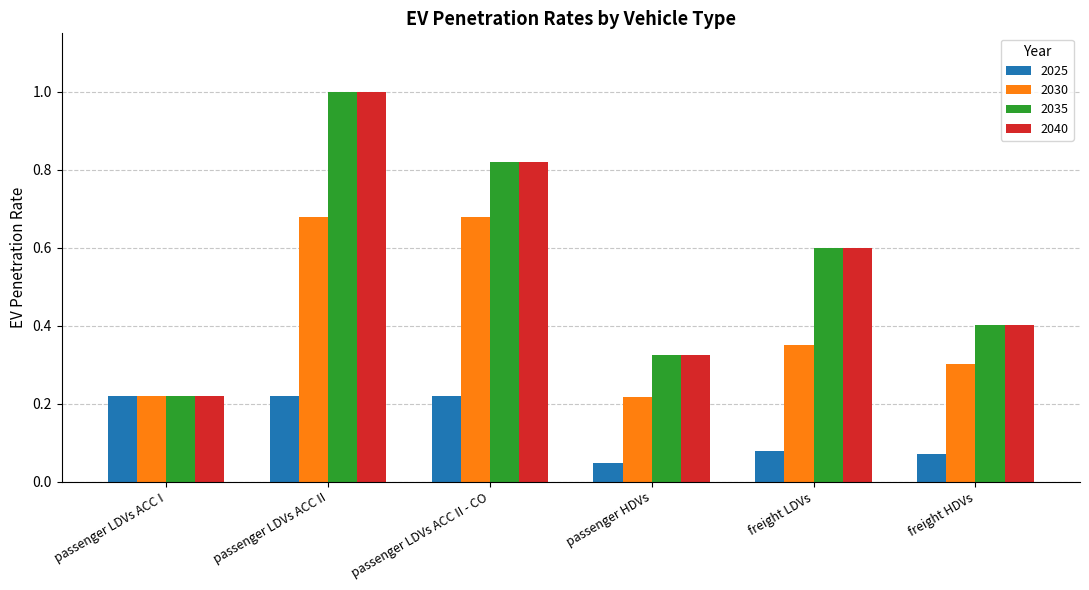

The 2035 series shows 1.3 at passenger LDVs ACC II - CO. True or false?

False